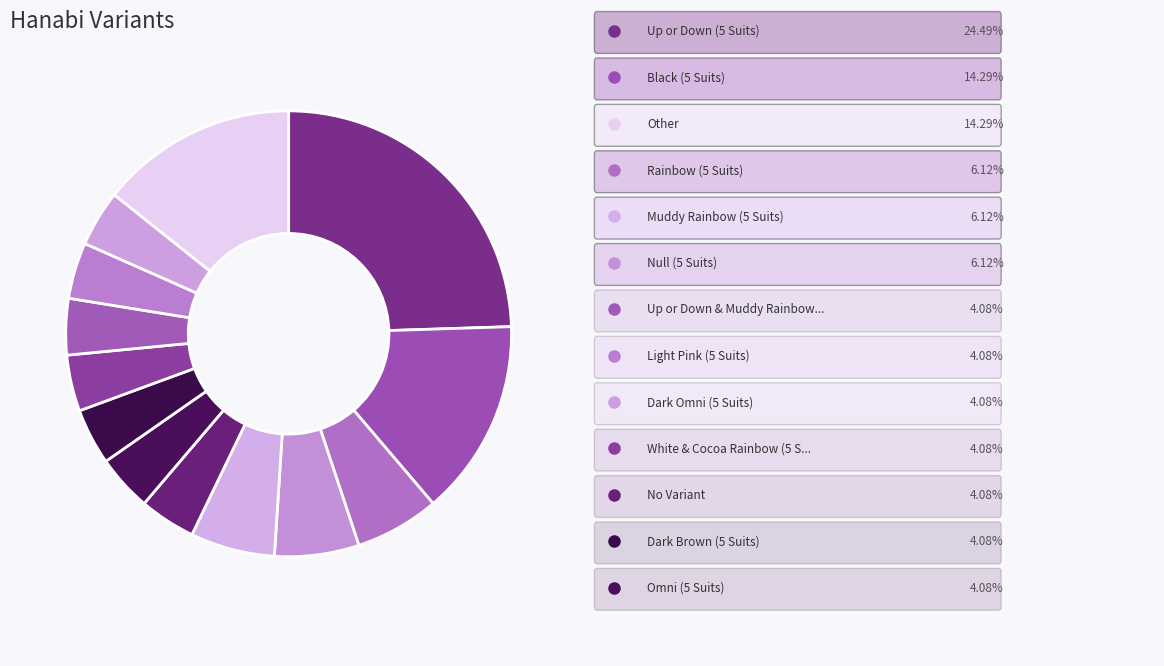

To the nearest percent, what is the difference between the largest and smallest slice percentages?

20%